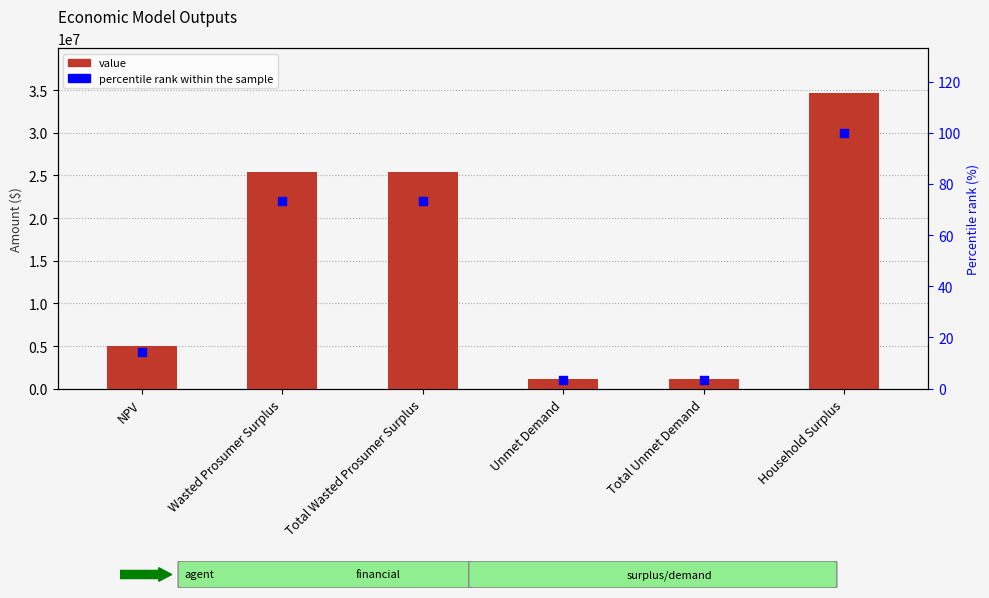

Is the value of value at Total Wasted Prosumer Surplus greater than the value of percentile rank within the sample at NPV?

Yes